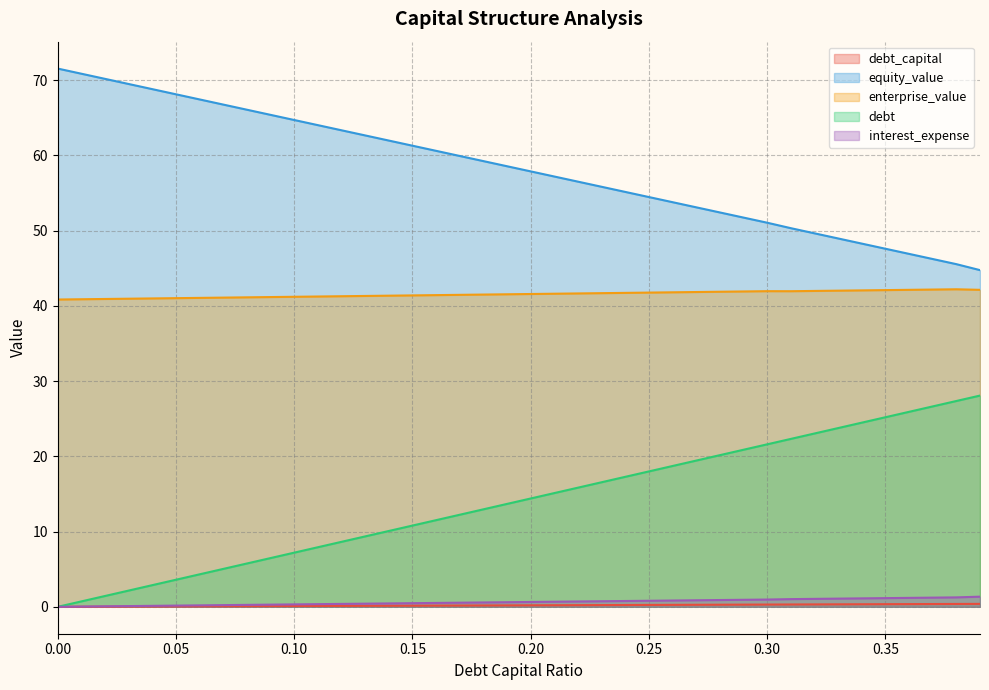

Reading right to left, transcribe all the data shown in this chart.

debt_capital: 0.4	0.4	0.4	0.4	0.3	0.3	0.3	0.3	0.3	0.3	0.3	0.3	0.3	0.3	0.2	0.2	0.2	0.2	0.2	0.2	0.2	0.2	0.2	0.2	0.1	0.1	0.1	0.1	0.1	0.1	0.1	0.1	0.1	0.1	0.1	0.0	0.0	0.0	0.0	0.0
equity_value: 44.8	45.6	46.2	46.9	47.6	48.3	49.0	49.7	50.3	51.1	51.7	52.4	53.1	53.8	54.5	55.2	55.8	56.5	57.2	57.9	58.6	59.2	59.9	60.6	61.3	62.0	62.7	63.3	64.0	64.7	65.4	66.1	66.8	67.4	68.1	68.8	69.5	70.2	70.9	71.5
enterprise_value: 42.1	42.2	42.2	42.1	42.1	42.1	42.0	42.0	42.0	42.0	41.9	41.9	41.8	41.8	41.8	41.7	41.7	41.7	41.6	41.6	41.5	41.5	41.5	41.4	41.4	41.4	41.3	41.3	41.2	41.2	41.2	41.1	41.1	41.1	41.0	41.0	41.0	40.9	40.9	40.8
debt: 28.1	27.4	26.6	25.9	25.2	24.5	23.8	23.0	22.3	21.6	20.9	20.2	19.4	18.7	18.0	17.3	16.6	15.8	15.1	14.4	13.7	13.0	12.2	11.5	10.8	10.1	9.4	8.6	7.9	7.2	6.5	5.8	5.0	4.3	3.6	2.9	2.2	1.4	0.7	0.0
interest_expense: 1.3	1.3	1.2	1.2	1.2	1.1	1.1	1.1	1.0	1.0	0.9	0.9	0.9	0.8	0.8	0.8	0.7	0.7	0.7	0.6	0.6	0.6	0.5	0.5	0.5	0.5	0.4	0.4	0.4	0.3	0.3	0.3	0.2	0.2	0.2	0.1	0.1	0.1	0.0	0.0